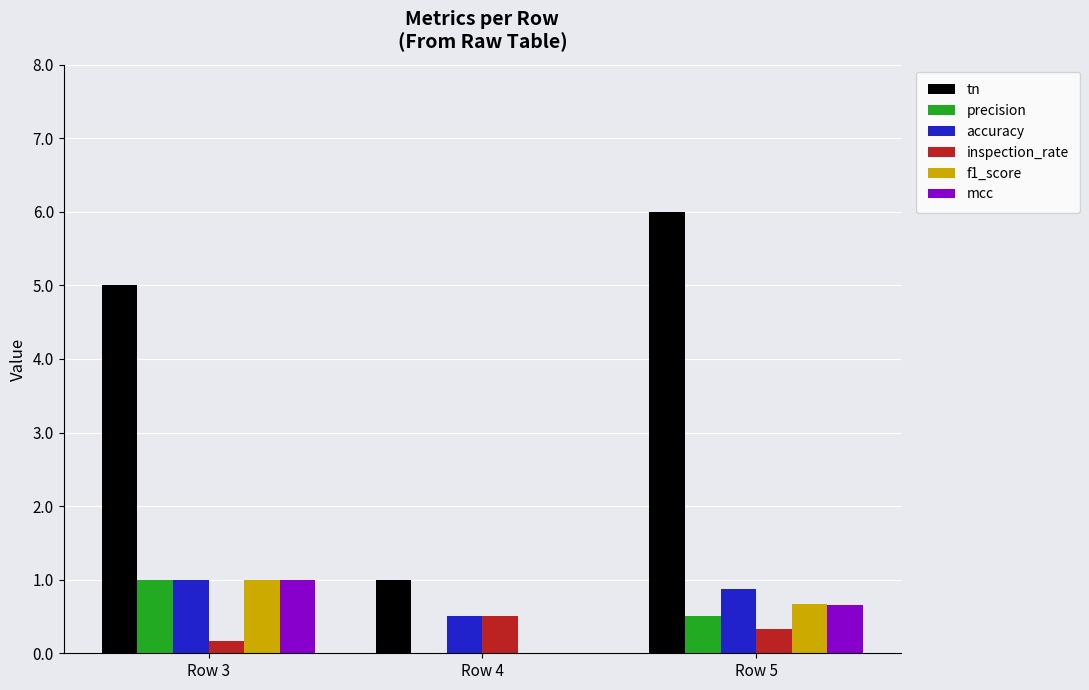

What are all the series names shown in the legend?

tn, precision, accuracy, inspection_rate, f1_score, mcc